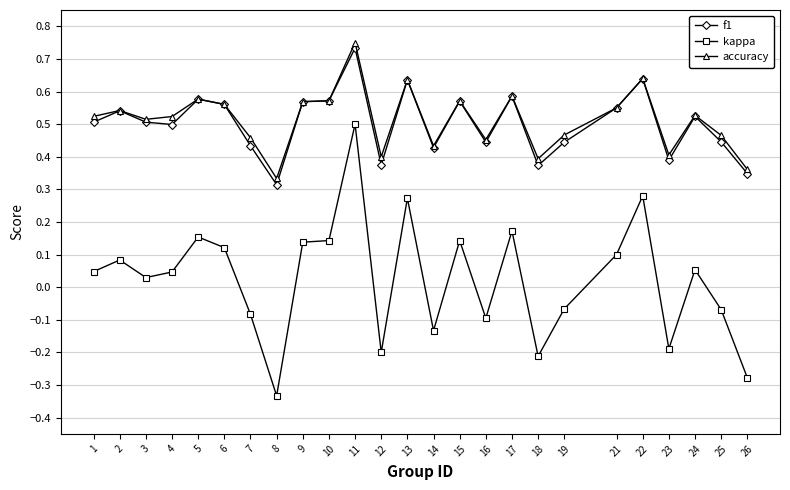

What are all the series names shown in the legend?

f1, kappa, accuracy